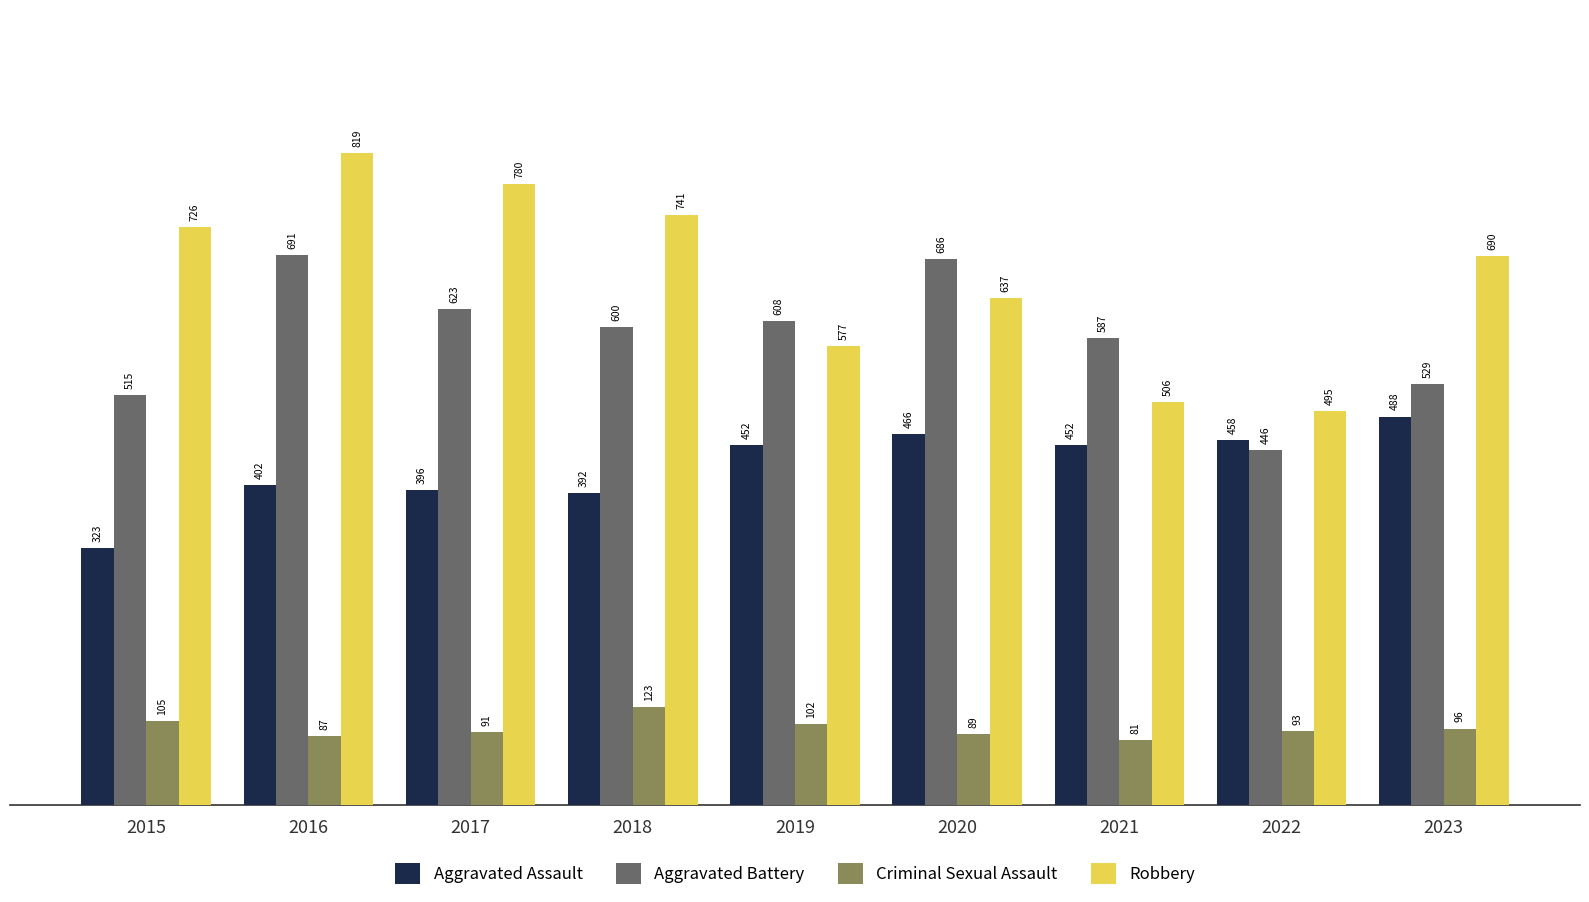

What is the difference between the highest and lowest values at 2017?

689